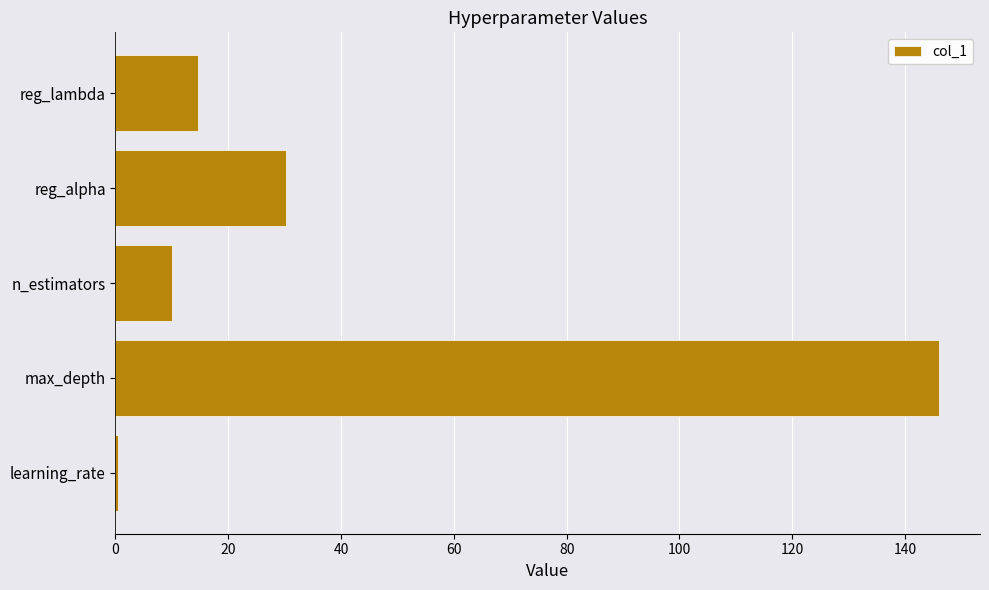

What is the sum of the values at max_depth and reg_lambda?

160.7